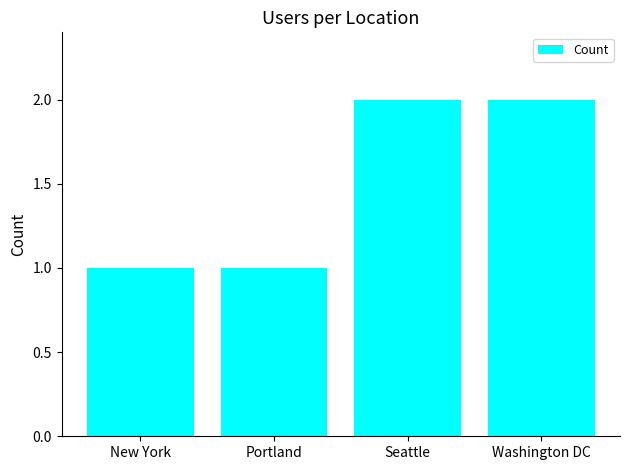

What is the smallest value displayed?

1